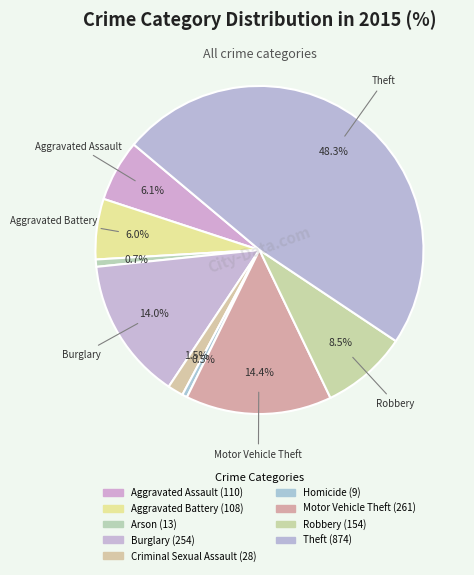

To the nearest percent, what is the difference between the largest and smallest slice percentages?

48%